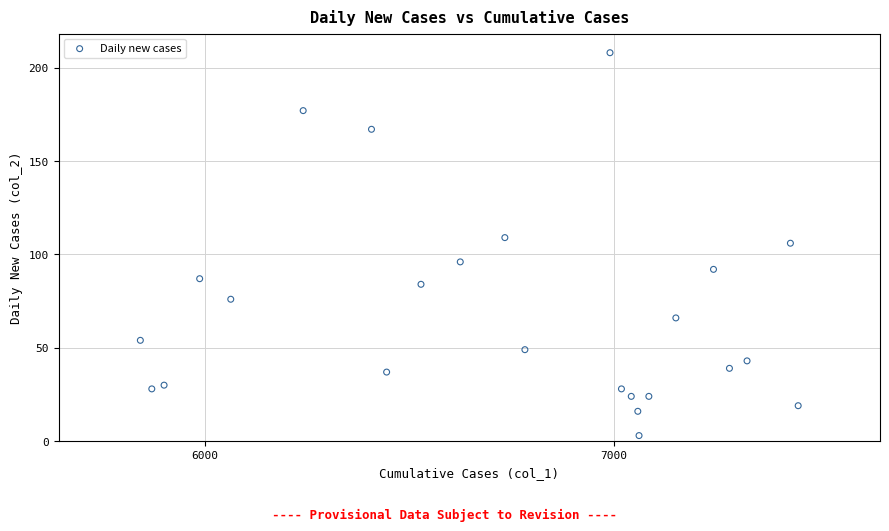

What is the range of Y values (max minus min)?

205